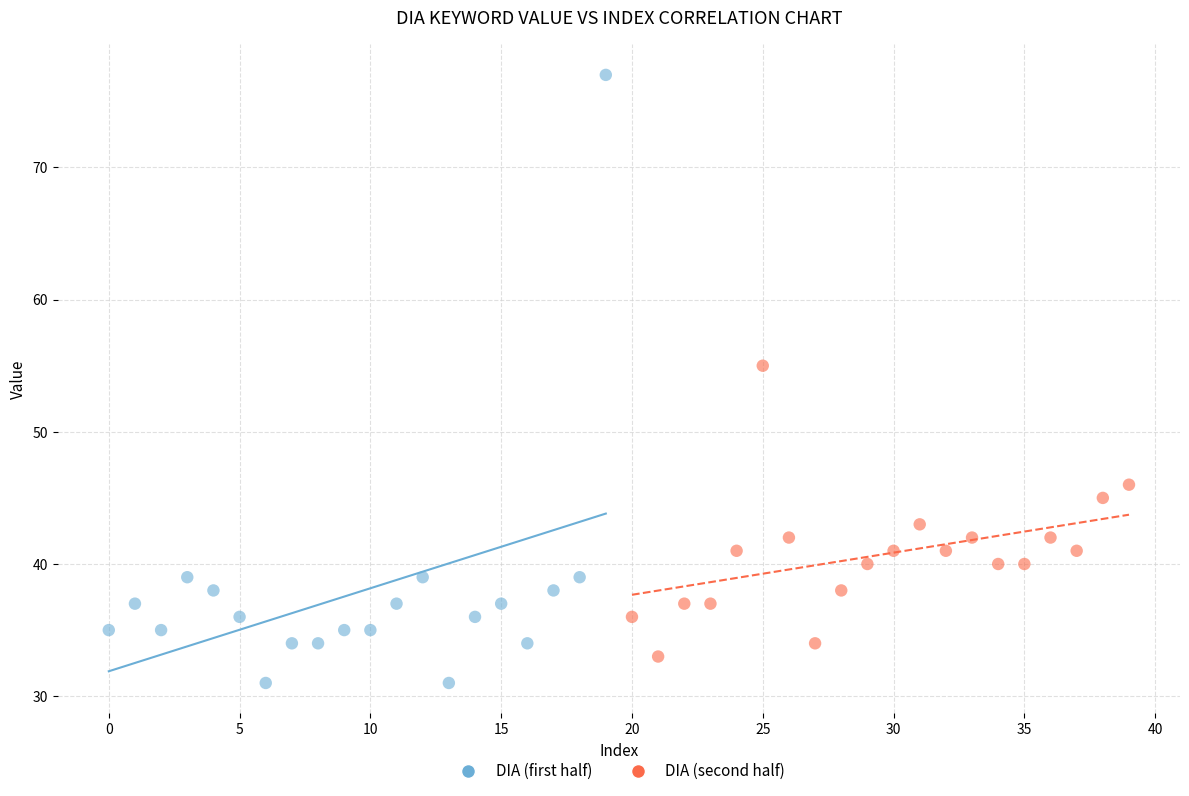

Which series reaches the maximum Y coordinate?

DIA (first half)